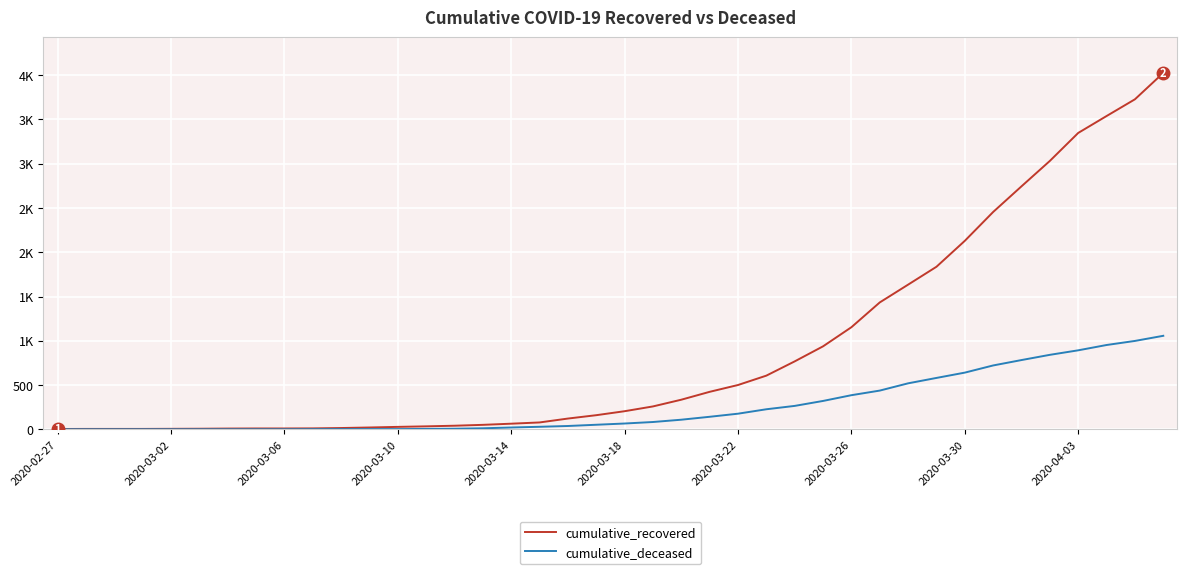

At how many categories does at least one series exceed 282?

18